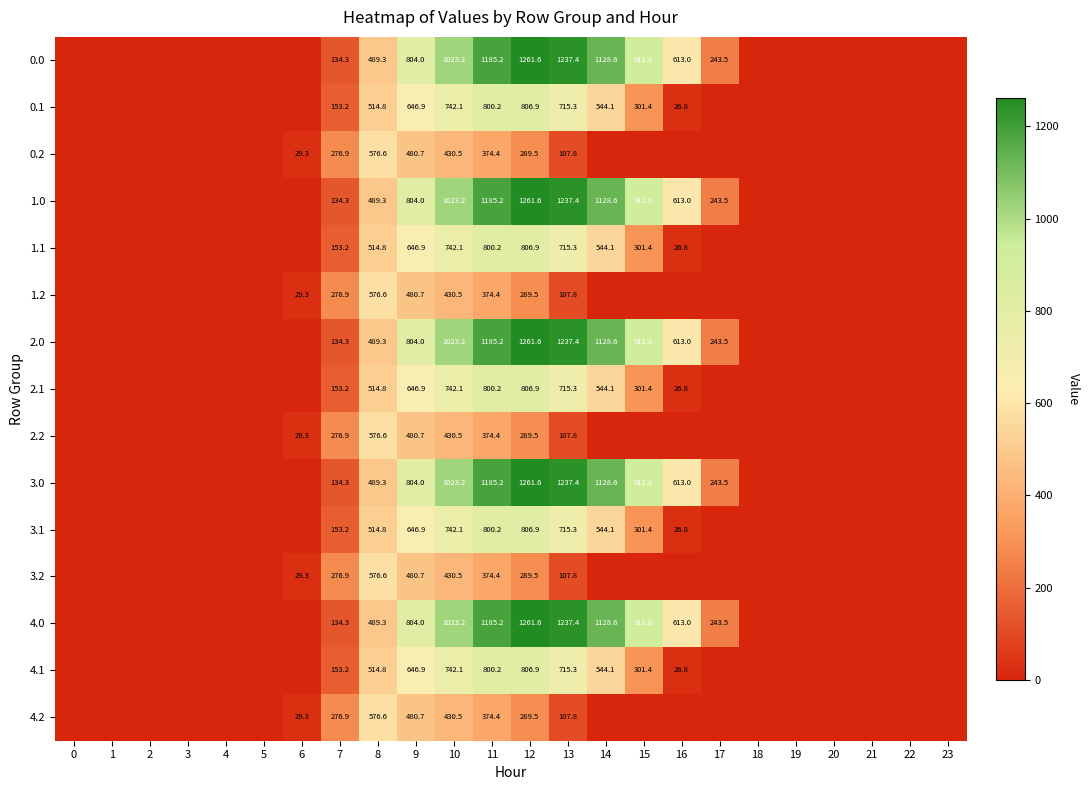

Which category has the highest value across all series?

12